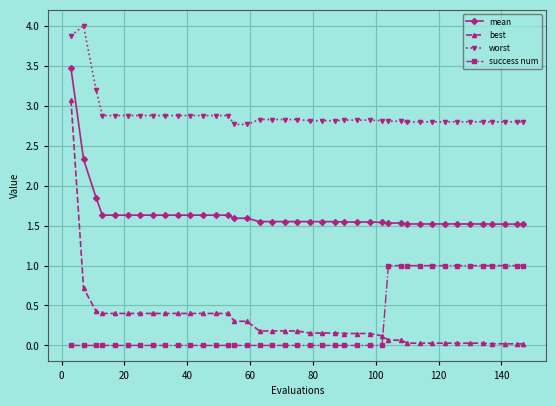

What is the difference between the second highest and second lowest values in the mean series?

0.8